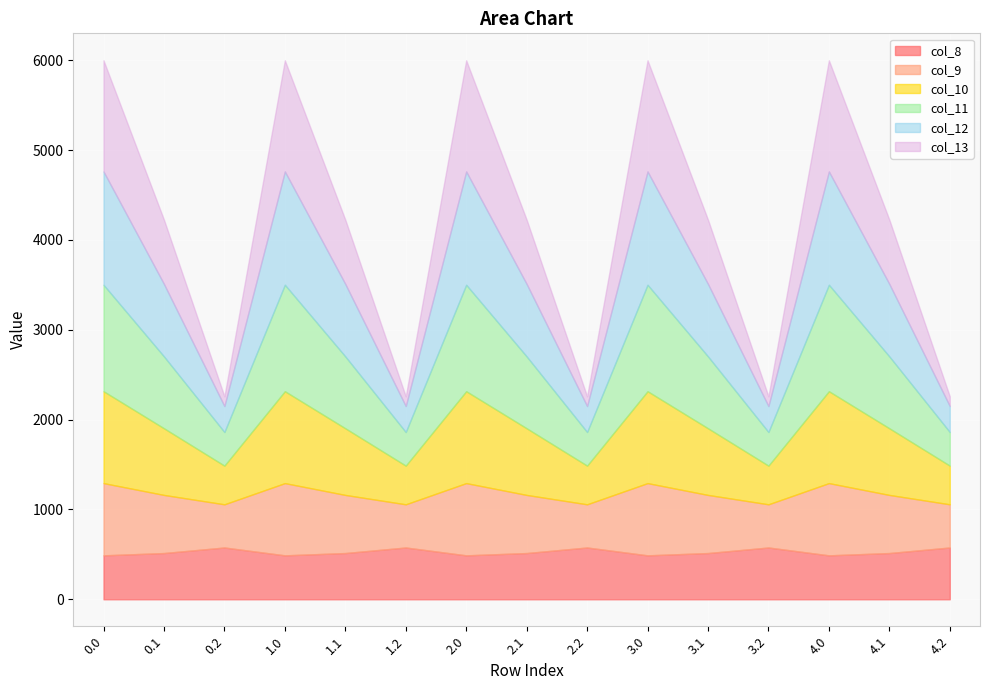

Reading left to right, extract all data points from this chart.

col_8: 489.3	514.8	576.6	489.3	514.8	576.6	489.3	514.8	576.6	489.3	514.8	576.6	489.3	514.8	576.6
col_9: 804.0	646.9	480.7	804.0	646.9	480.7	804.0	646.9	480.7	804.0	646.9	480.7	804.0	646.9	480.7
col_10: 1023.2	742.1	430.5	1023.2	742.1	430.5	1023.2	742.1	430.5	1023.2	742.1	430.5	1023.2	742.1	430.5
col_11: 1185.2	800.2	374.4	1185.2	800.2	374.4	1185.2	800.2	374.4	1185.2	800.2	374.4	1185.2	800.2	374.4
col_12: 1261.6	806.9	289.5	1261.6	806.9	289.5	1261.6	806.9	289.5	1261.6	806.9	289.5	1261.6	806.9	289.5
col_13: 1237.4	715.3	107.8	1237.4	715.3	107.8	1237.4	715.3	107.8	1237.4	715.3	107.8	1237.4	715.3	107.8